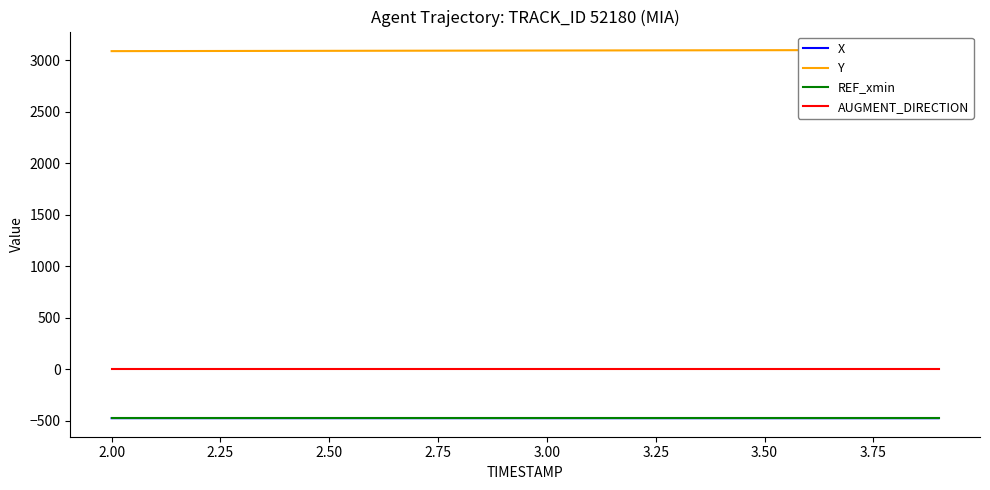

How many lines are shown in the chart?

4